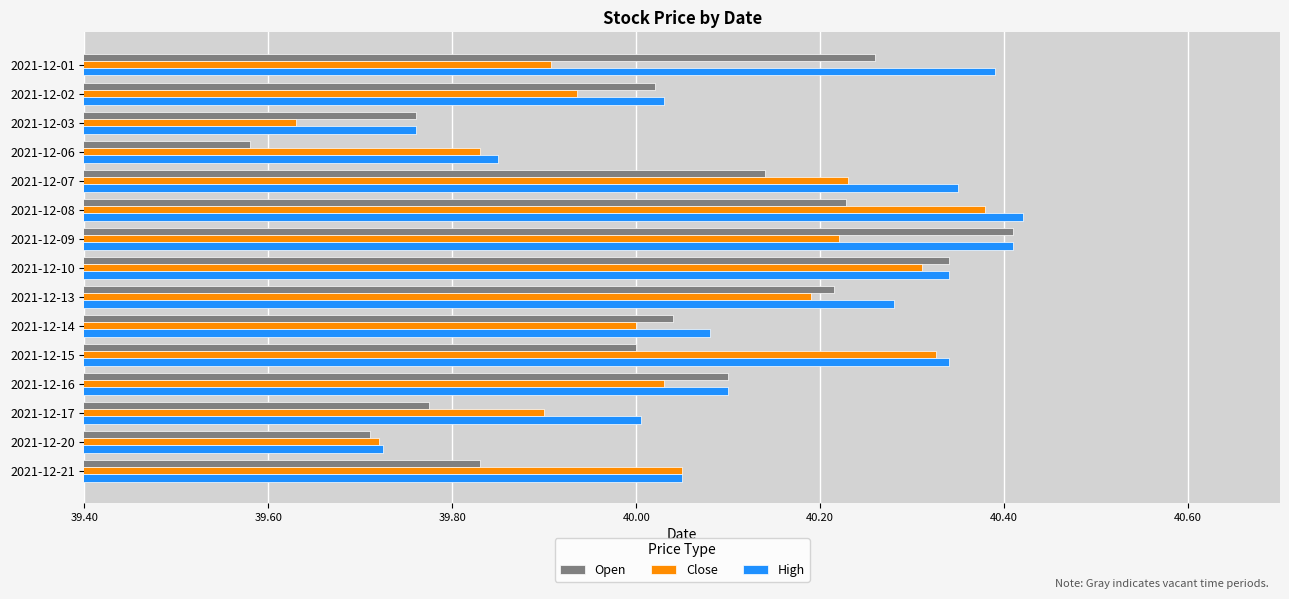

What is the sum of all Close values?

600.7